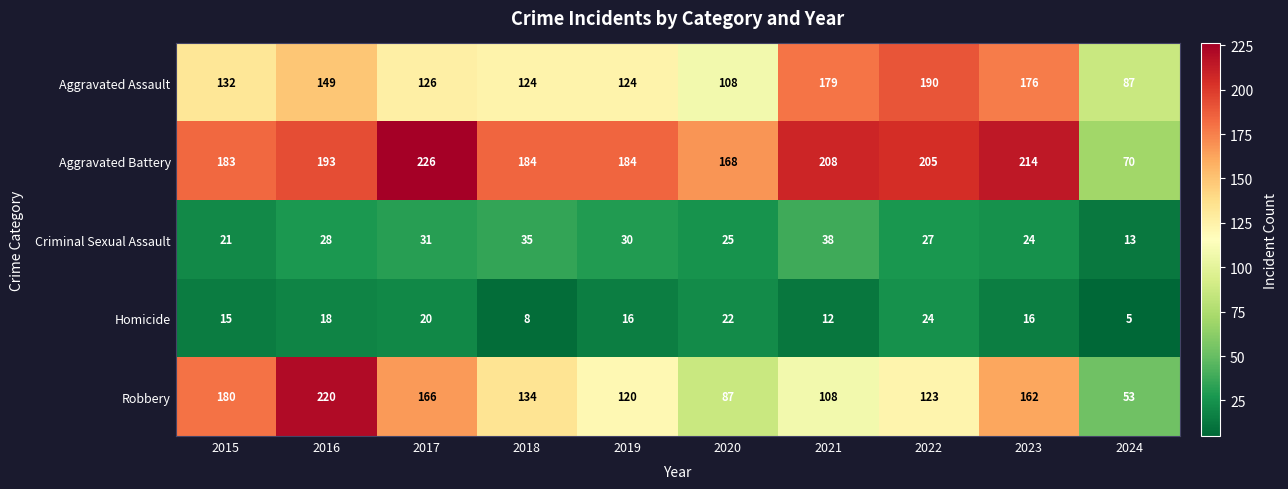

Which series has the widest spread of values?

Robbery